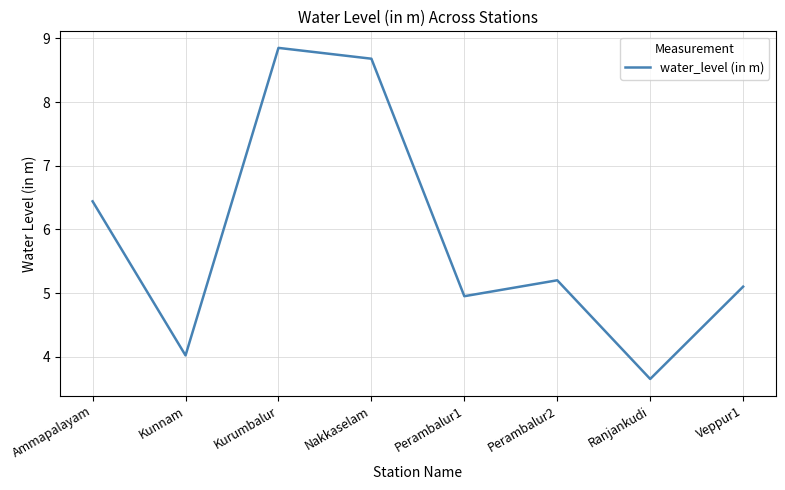

What position from the left is Kunnam?

2